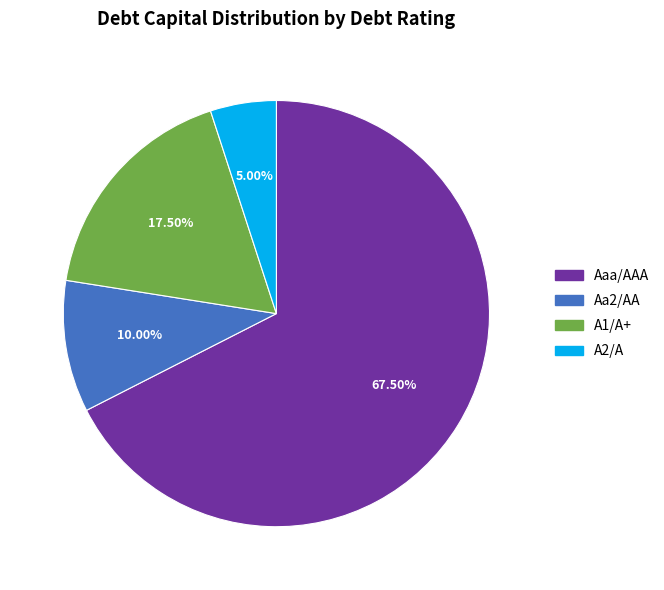

Rank the categories by value from lowest to highest.

A2/A, Aa2/AA, A1/A+, Aaa/AAA